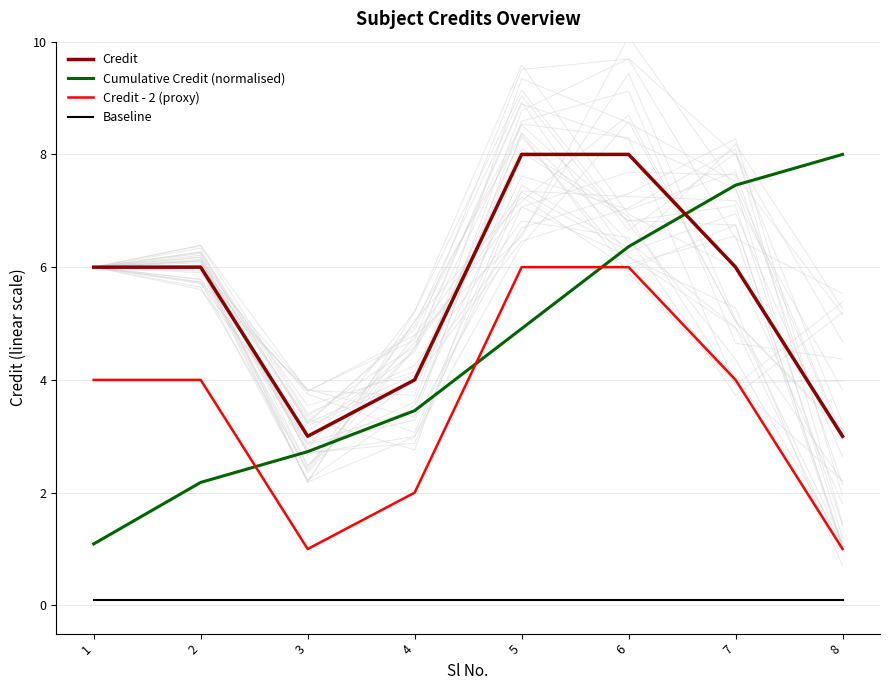

Reading left to right, what are all the values shown in this chart?

Credit: 6.0	6.0	3.0	4.0	8.0	8.0	6.0	3.0
Cumulative Credit (normalised): 1.1	2.2	2.7	3.5	4.9	6.4	7.5	8.0
Credit - 2 (proxy): 4.0	4.0	1.0	2.0	6.0	6.0	4.0	1.0
Baseline: 0.1	0.1	0.1	0.1	0.1	0.1	0.1	0.1